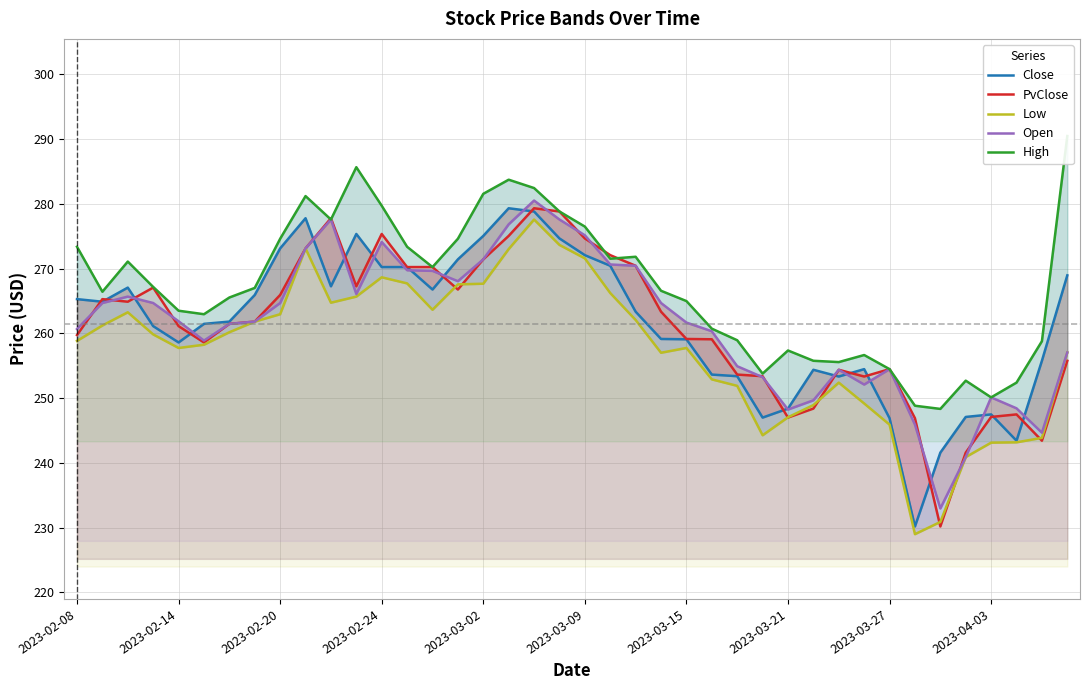

How many data points in Open are less than 261?

17